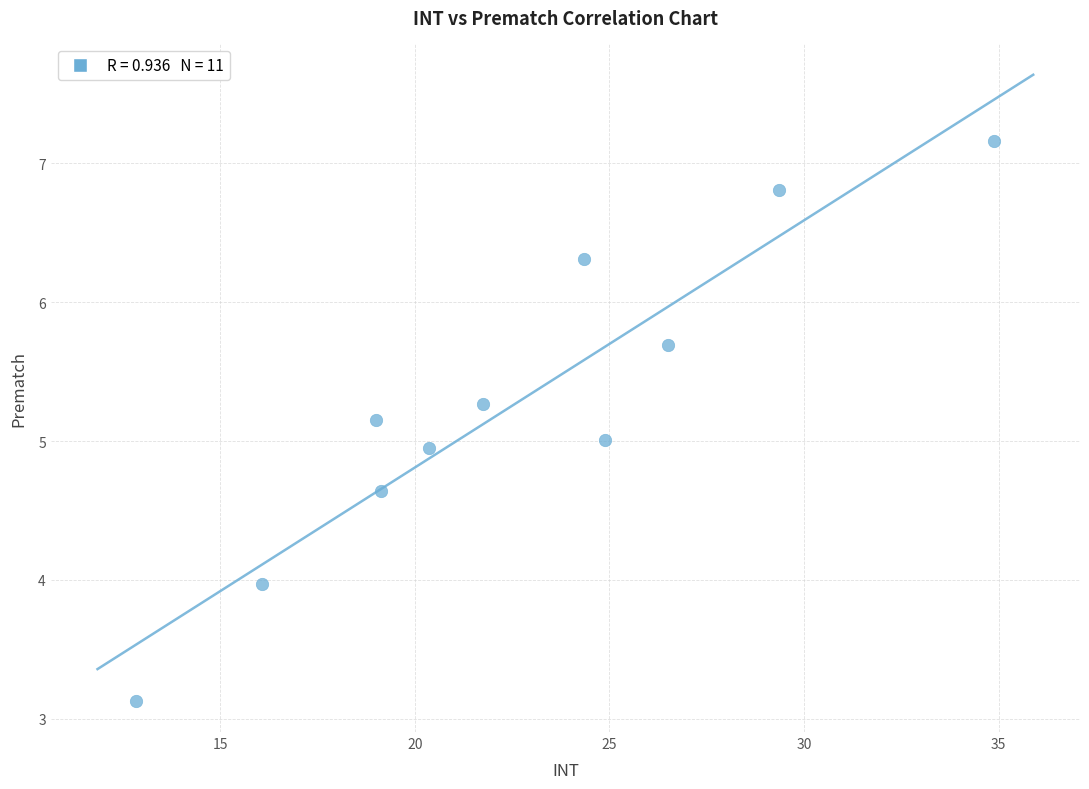

What is the range of Y values (max minus min)?

4.0